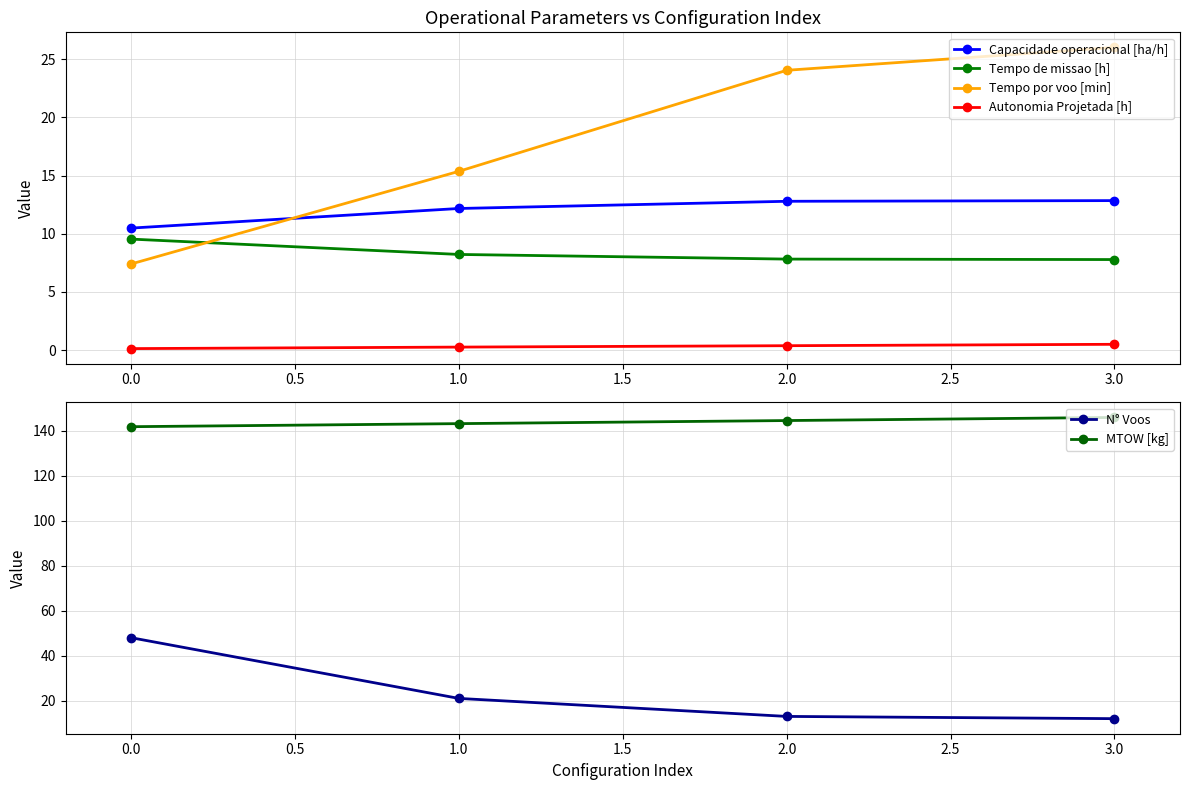

Is the value of Autonomia Projetada [h] at 0.0 greater than the value of Tempo por voo [min] at 1.0?

No